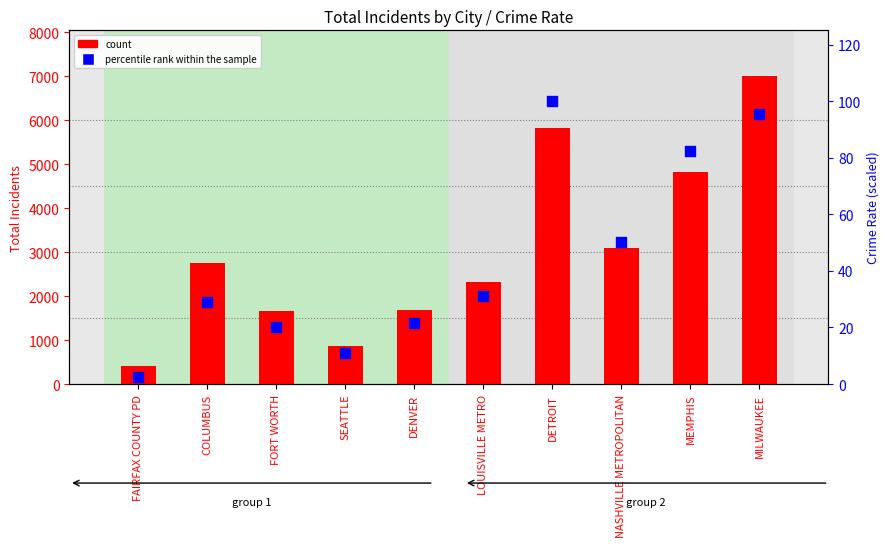

Is the value of count at NASHVILLE METROPOLITAN greater than the value of percentile rank within the sample at FAIRFAX COUNTY PD?

Yes